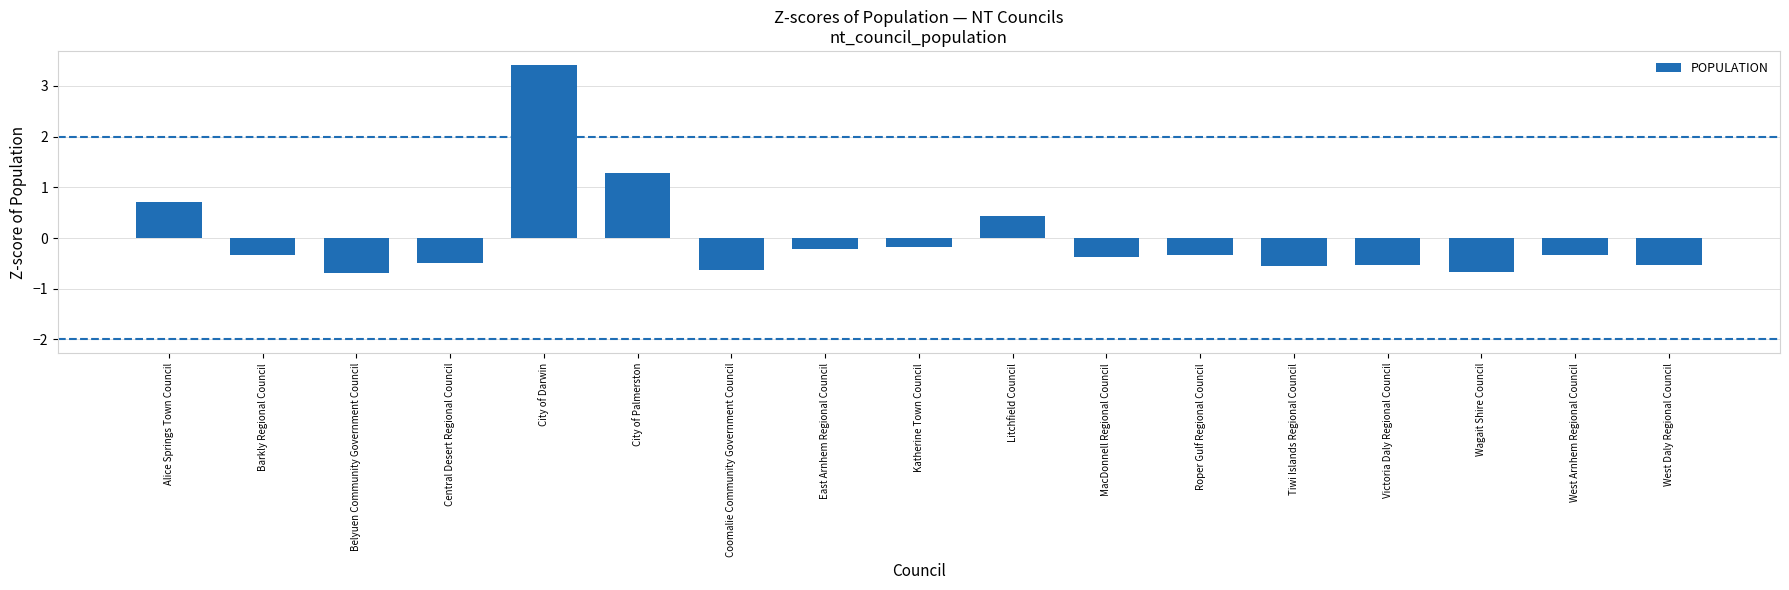

Where does the data first go above 0?

Alice Springs Town Council